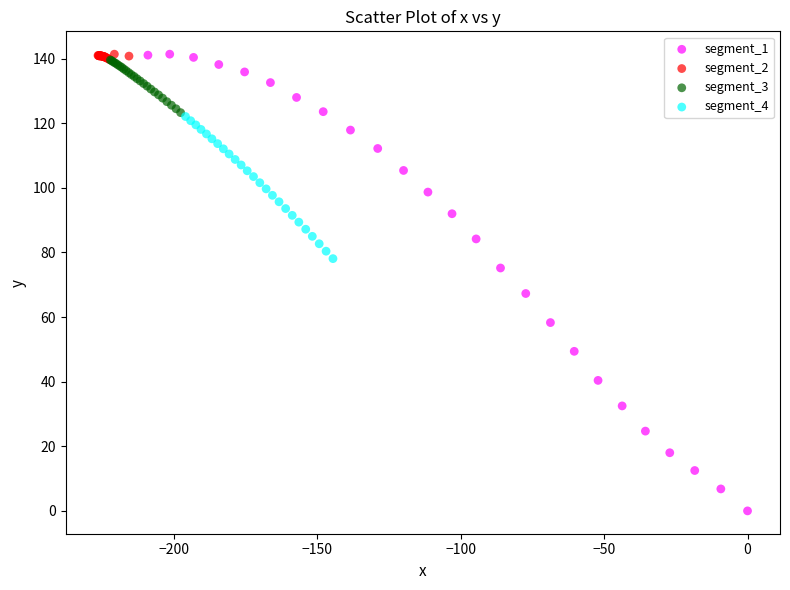

Which series has the widest spread of Y values?

segment_1